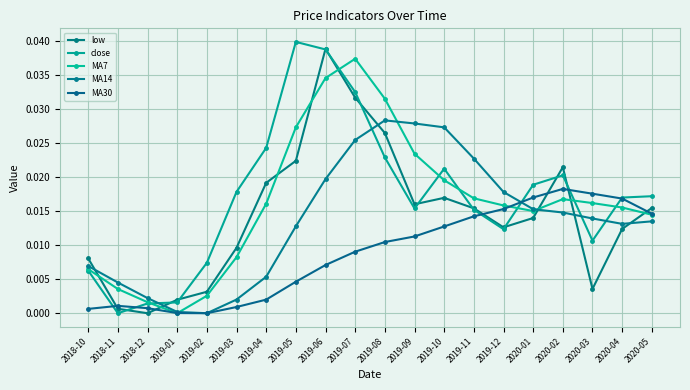

How many data points does each series have?

20